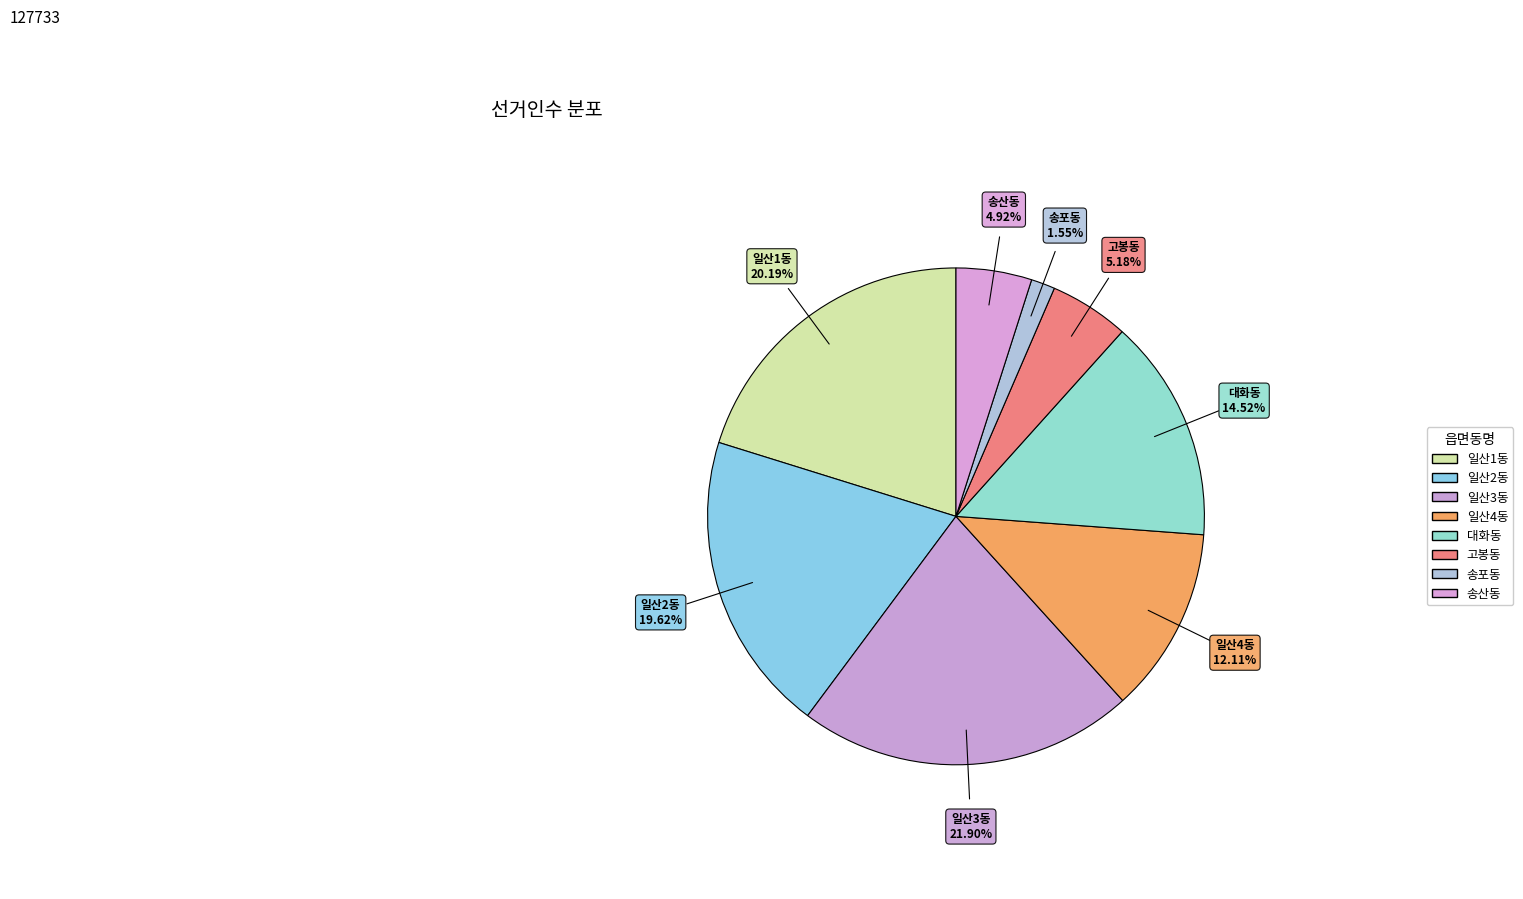

Count the number of slices in the pie.

8